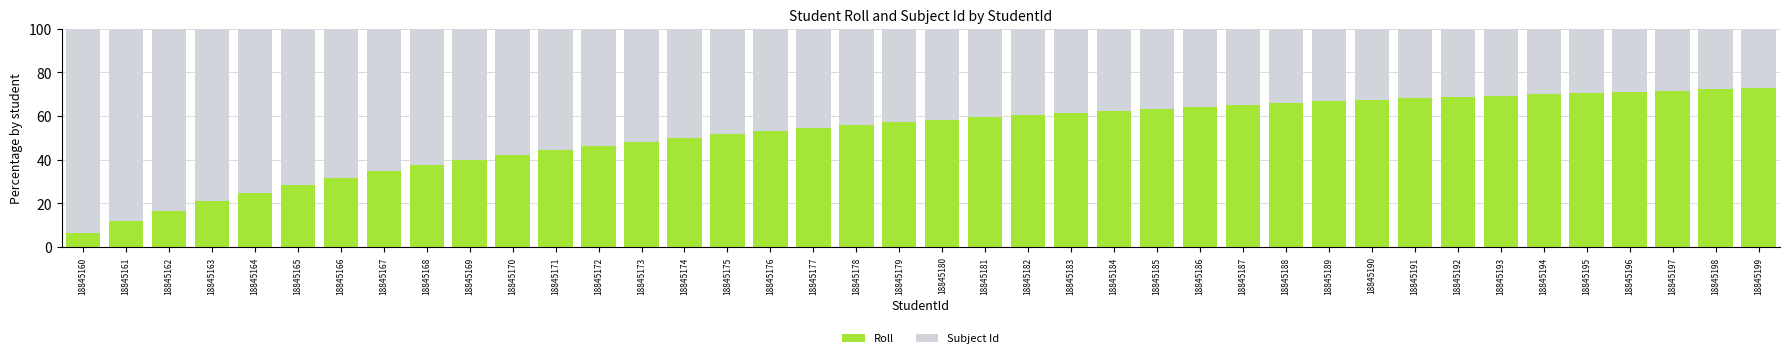

Is it true that Roll equals 40.2 at 18845191?

False